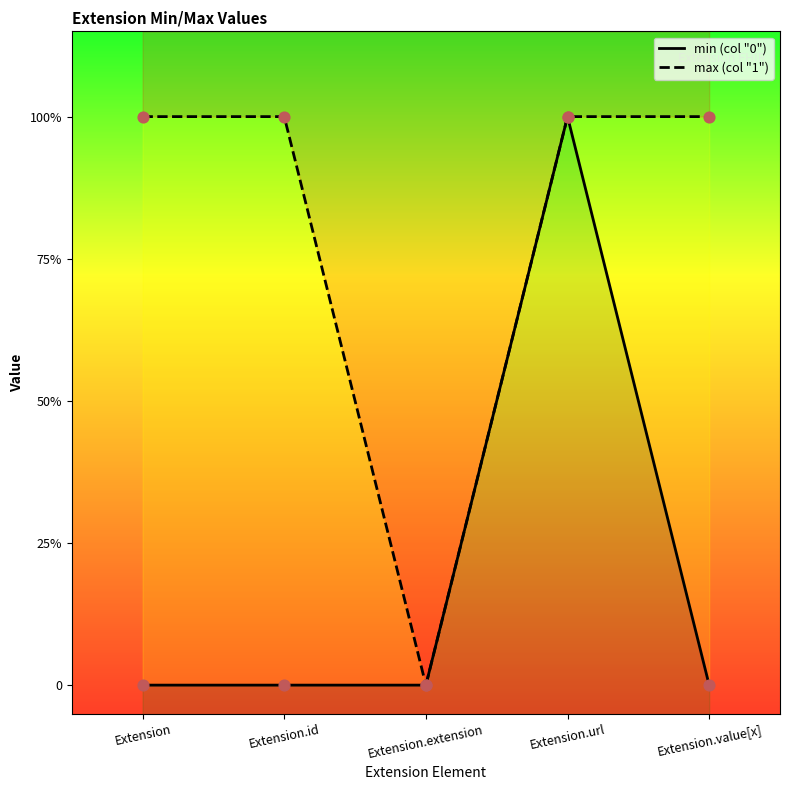

Which series reaches the maximum Y coordinate?

max_val